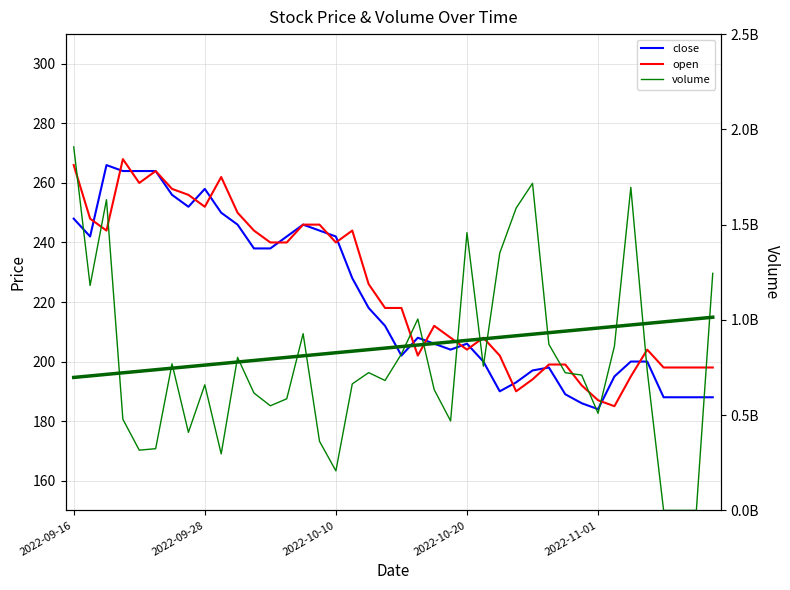

Between 17 and 18, which series saw the biggest shift?

volume